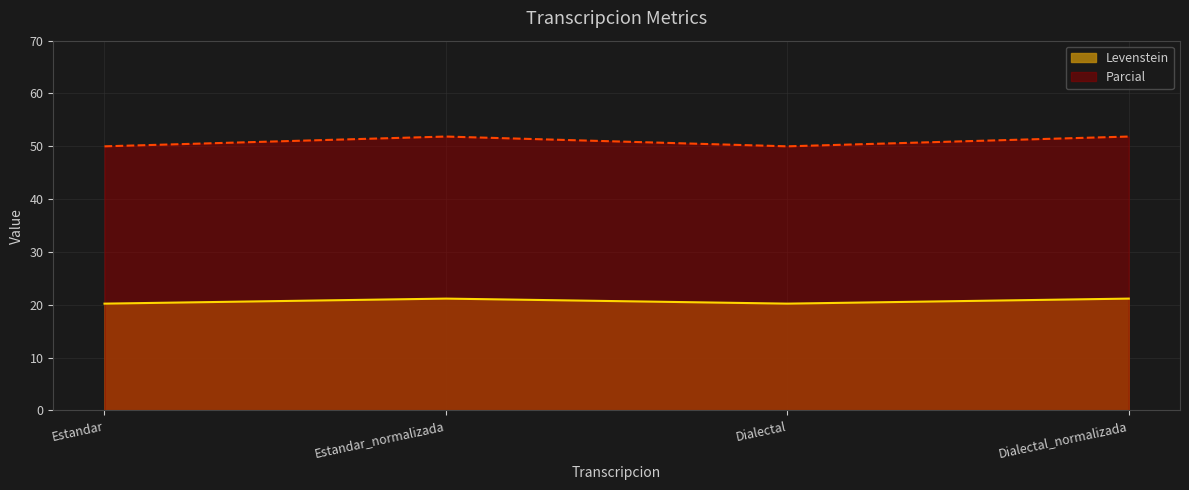

What is the average value of the Parcial series?

50.9